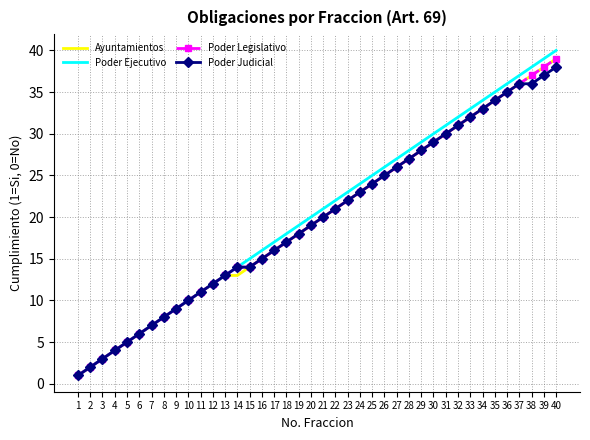

What is the maximum value for Poder Judicial?

38